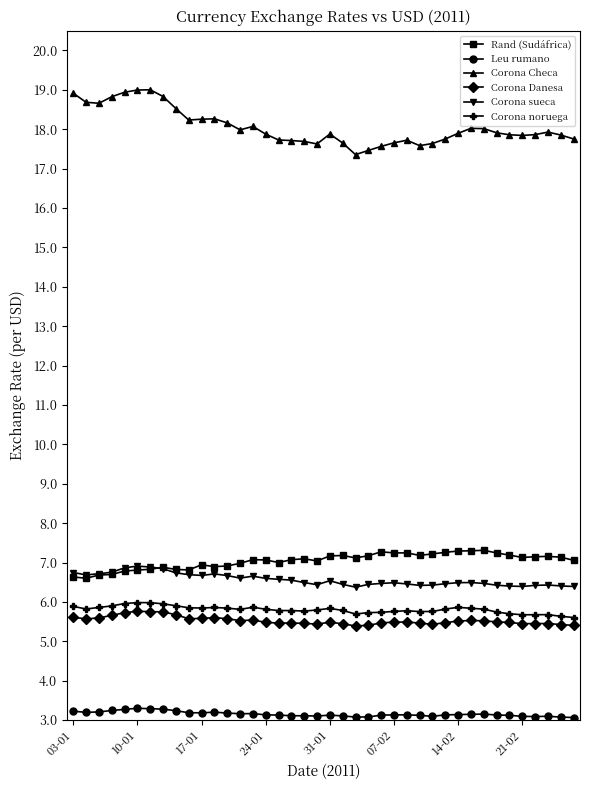

What is the value of the Corona noruega point at the 28th from the left?

5.8